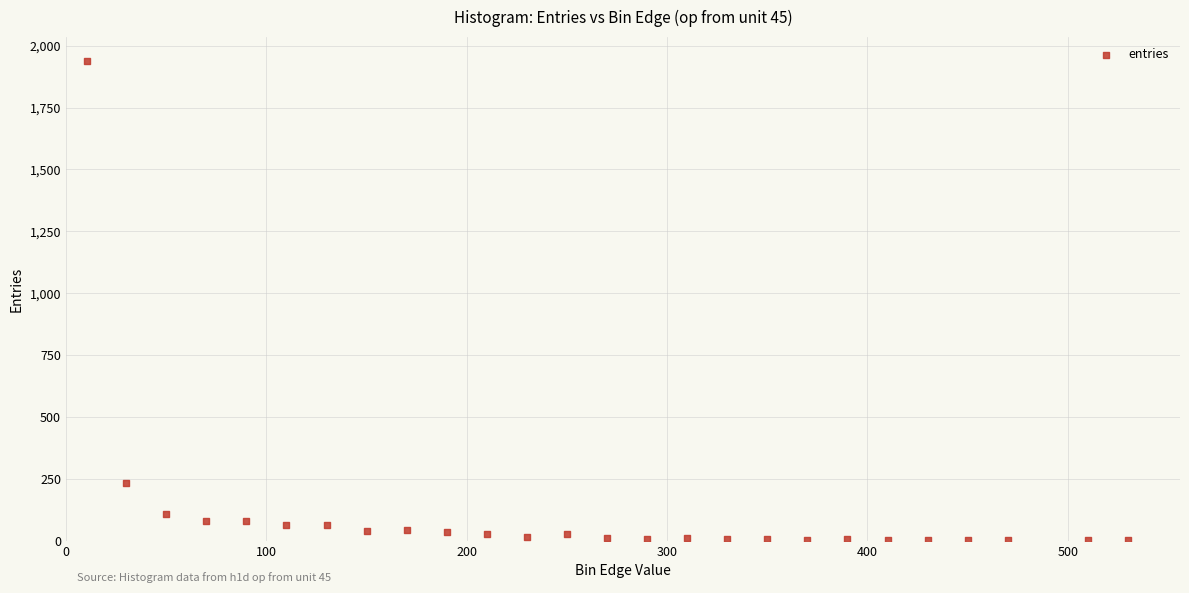

What is the range of Y values (max minus min)?

1938